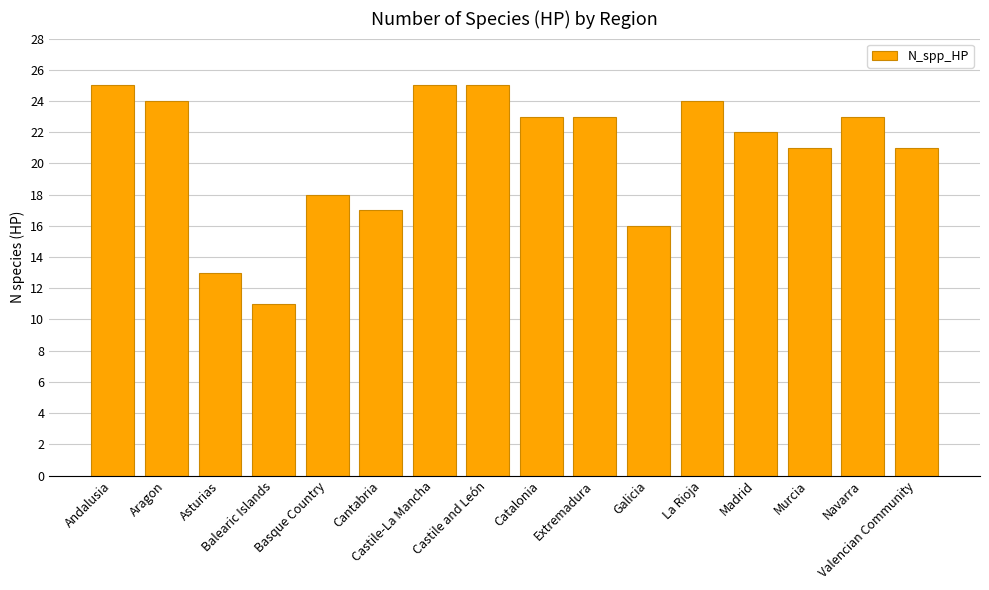

Are the bars horizontal?

No